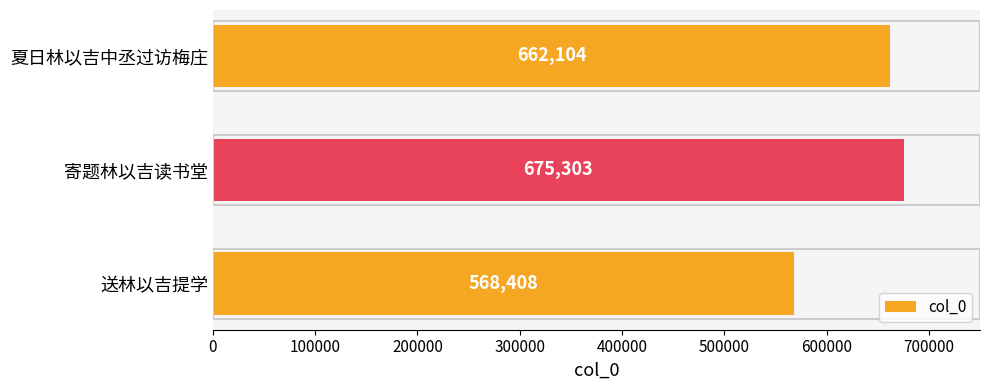

What is the difference between the maximum and minimum values?

106895